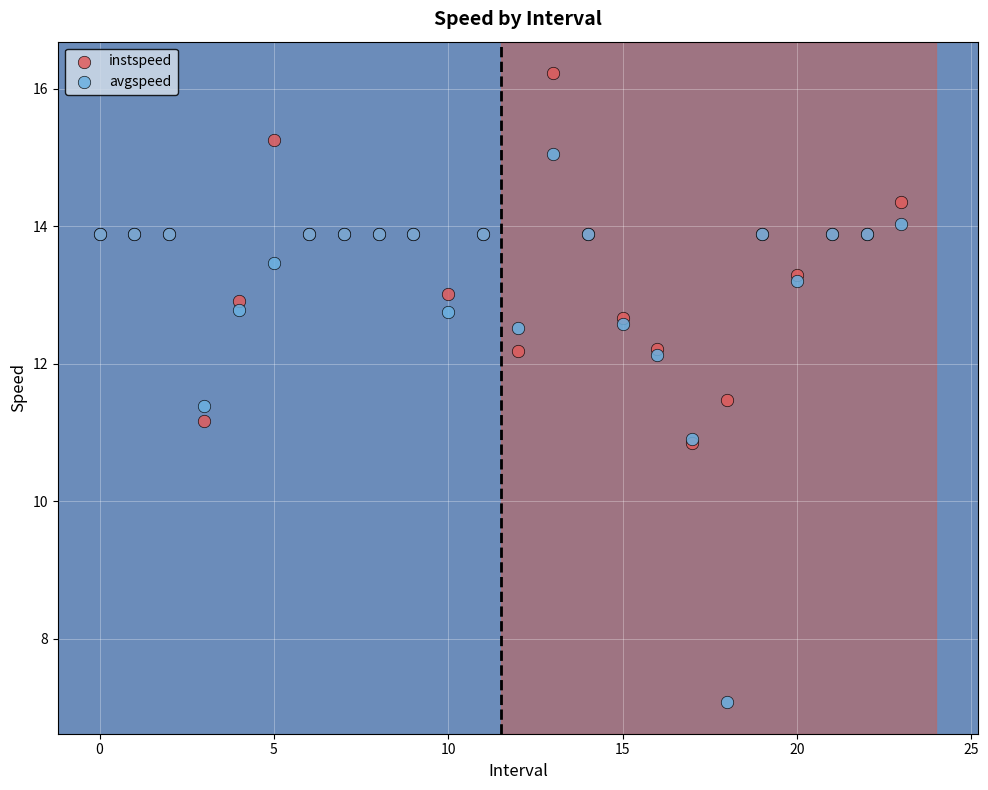

What are all the series names shown in the legend?

instspeed, avgspeed